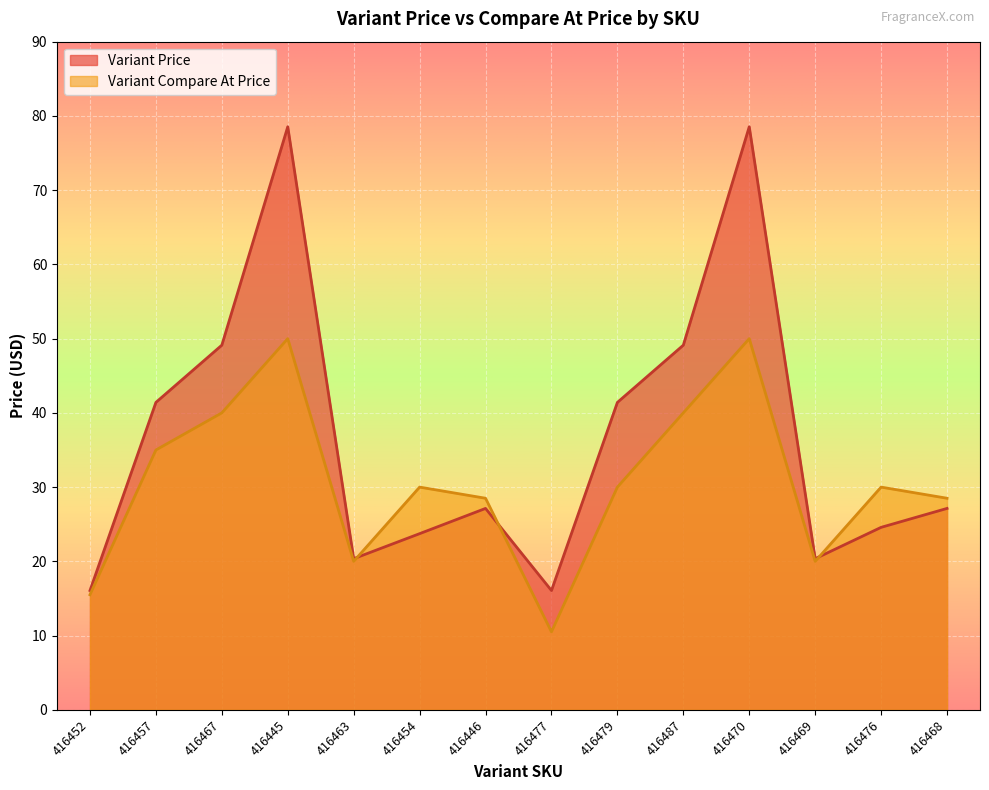

What is the smallest value displayed?

10.5